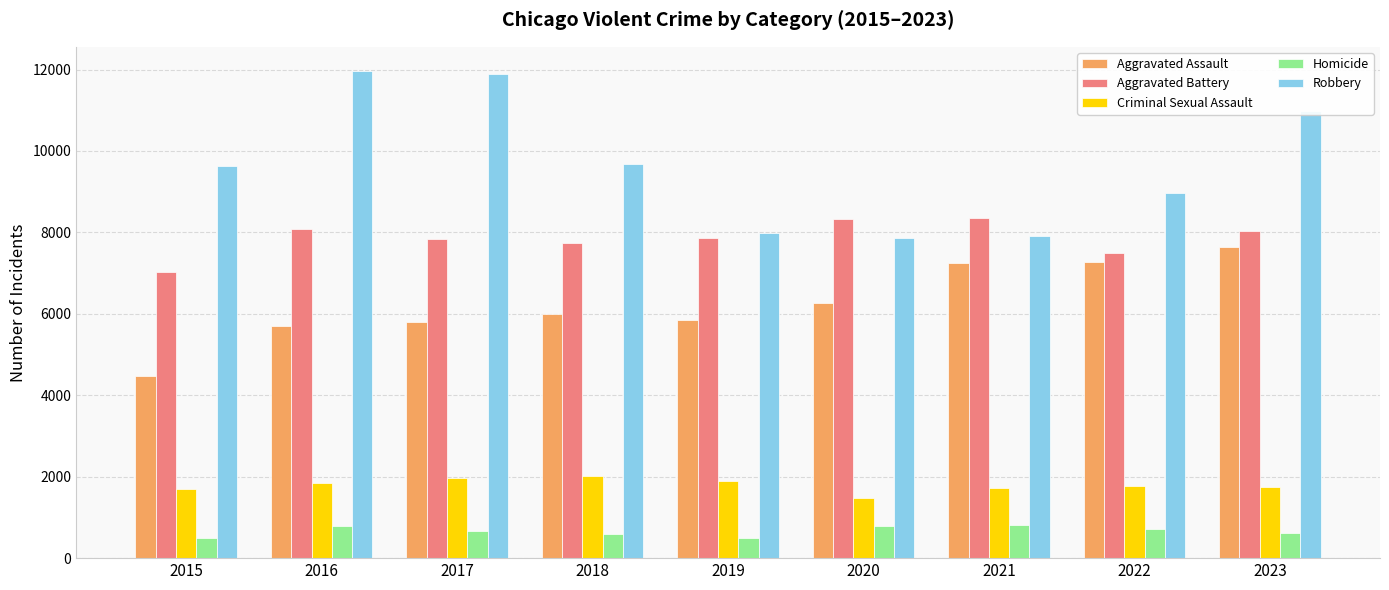

Are the bars horizontal?

No